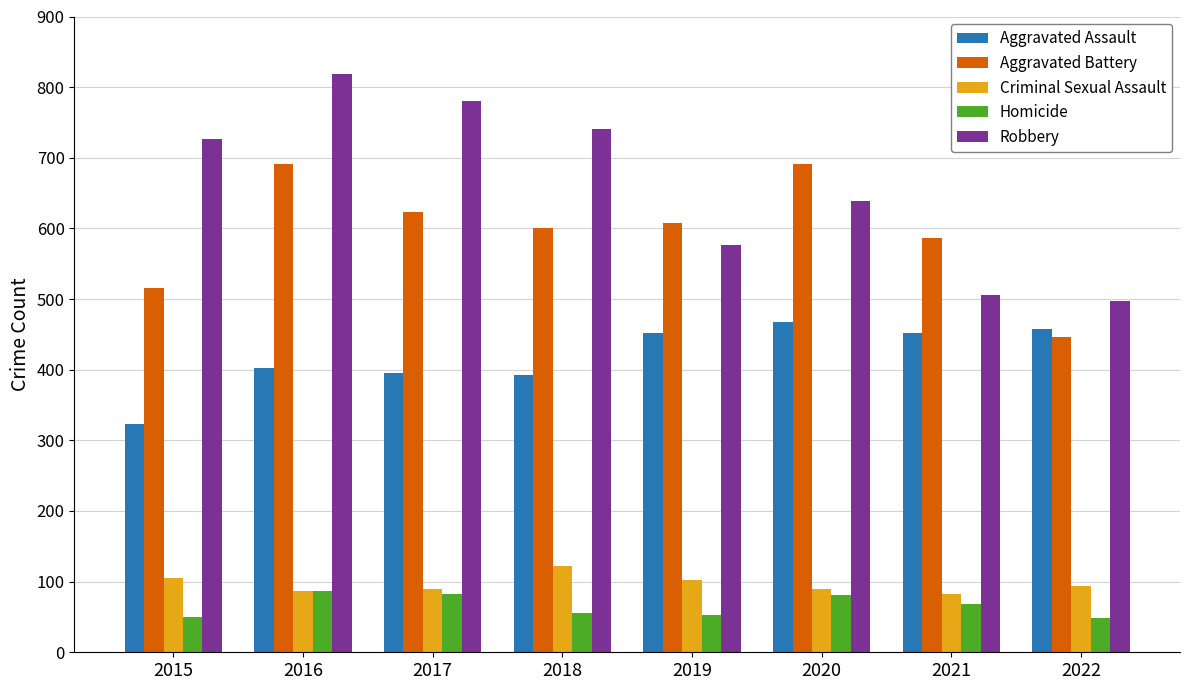

What is the sum of all Homicide values?

526